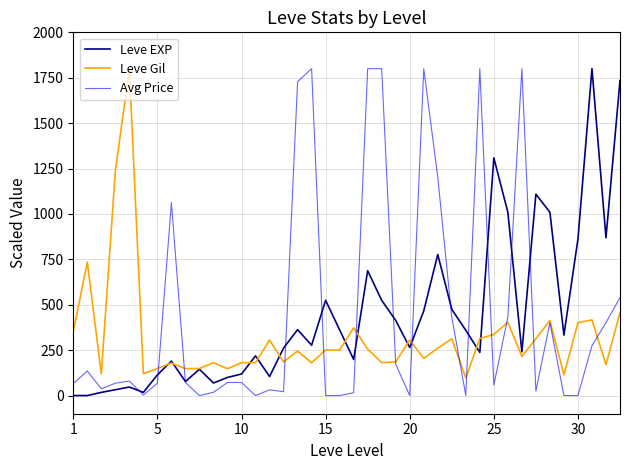

What is the greatest value displayed?

1800.0